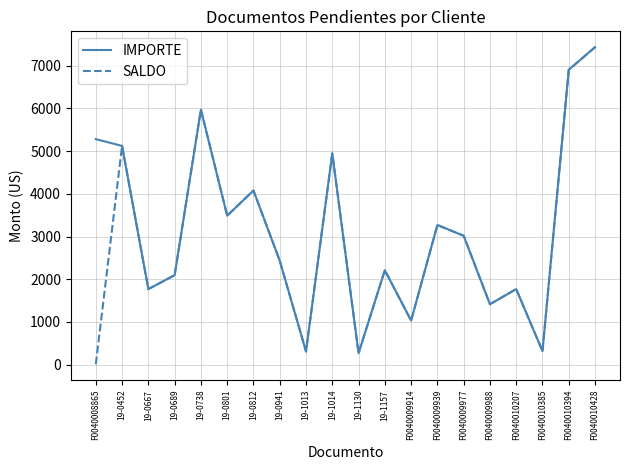

How many interior local peaks does the IMPORTE series have?

6